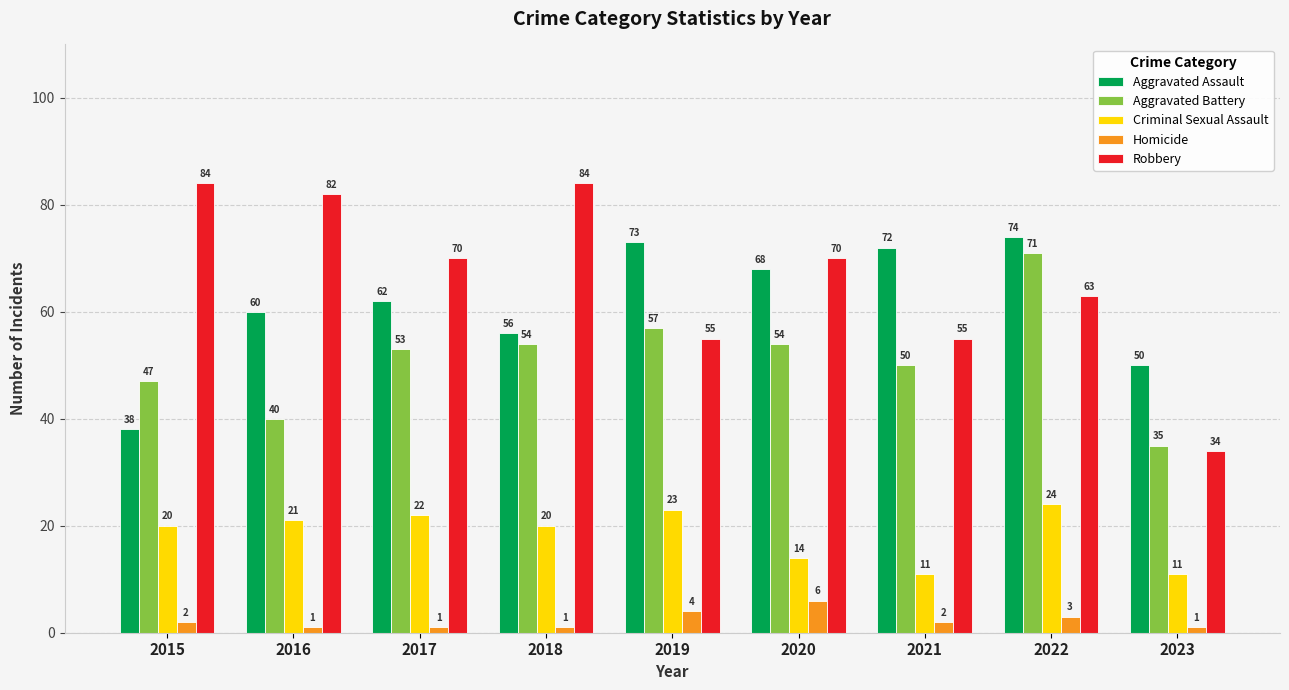

What value does the Robbery series have at 2016?

82